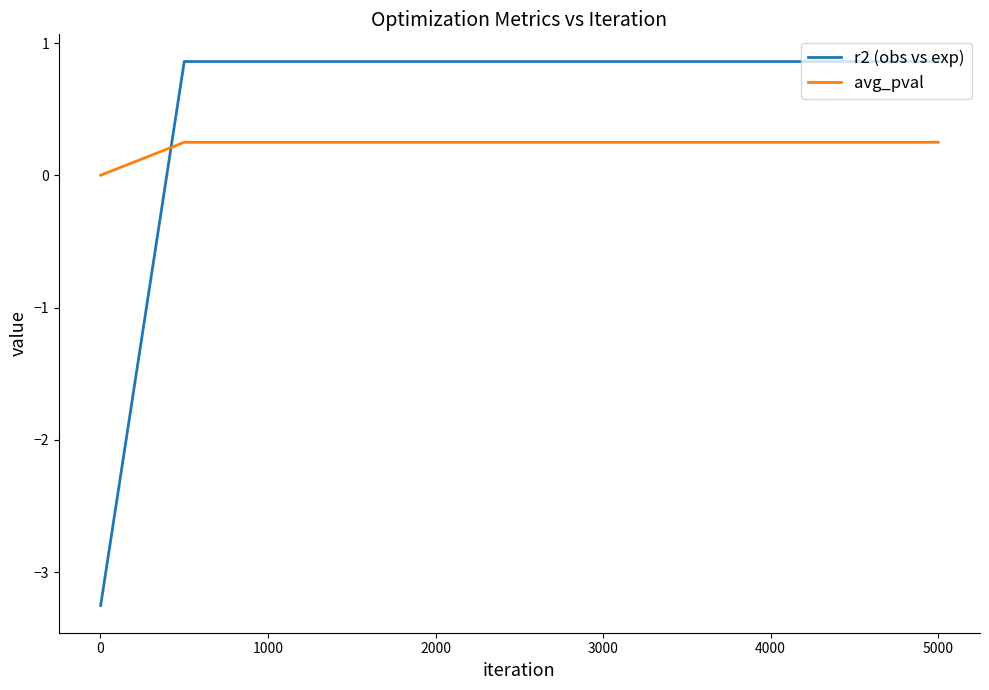

True or false: r2 (obs vs exp) and avg_pval intersect in this chart.

True